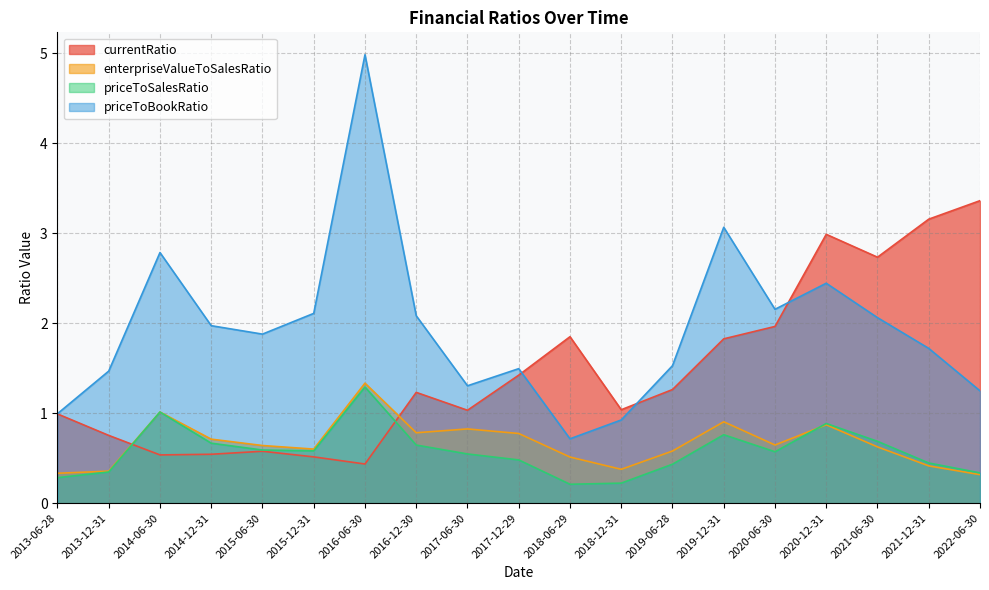

Read the priceToBookRatio value at 2018-12-31.

0.9